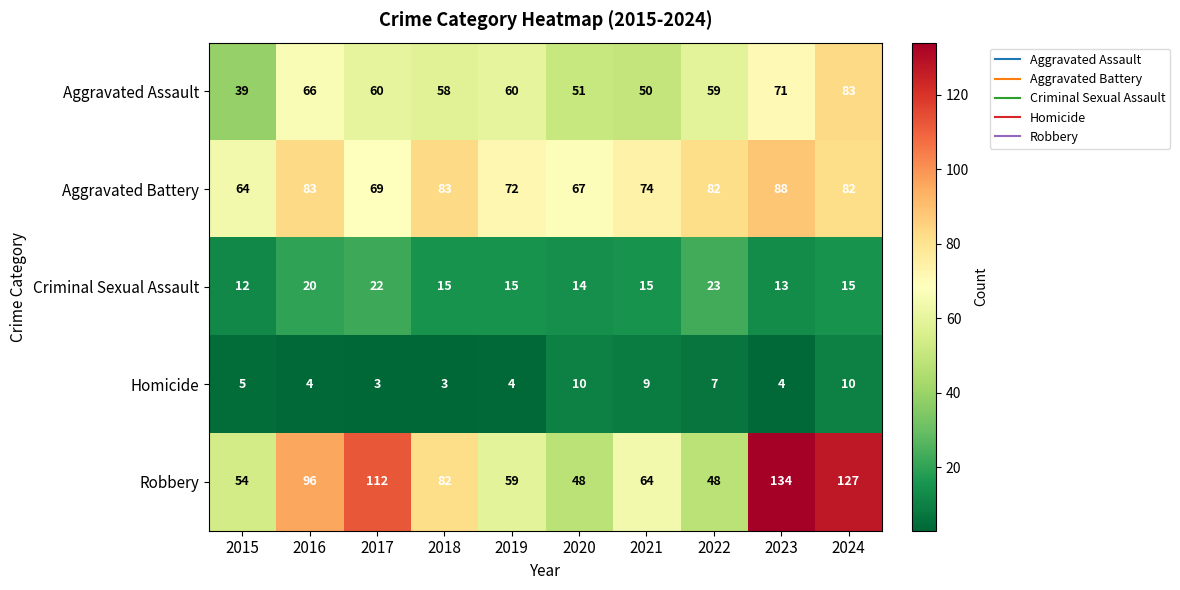

What is the difference between the maximum and minimum values in the Robbery series?

86